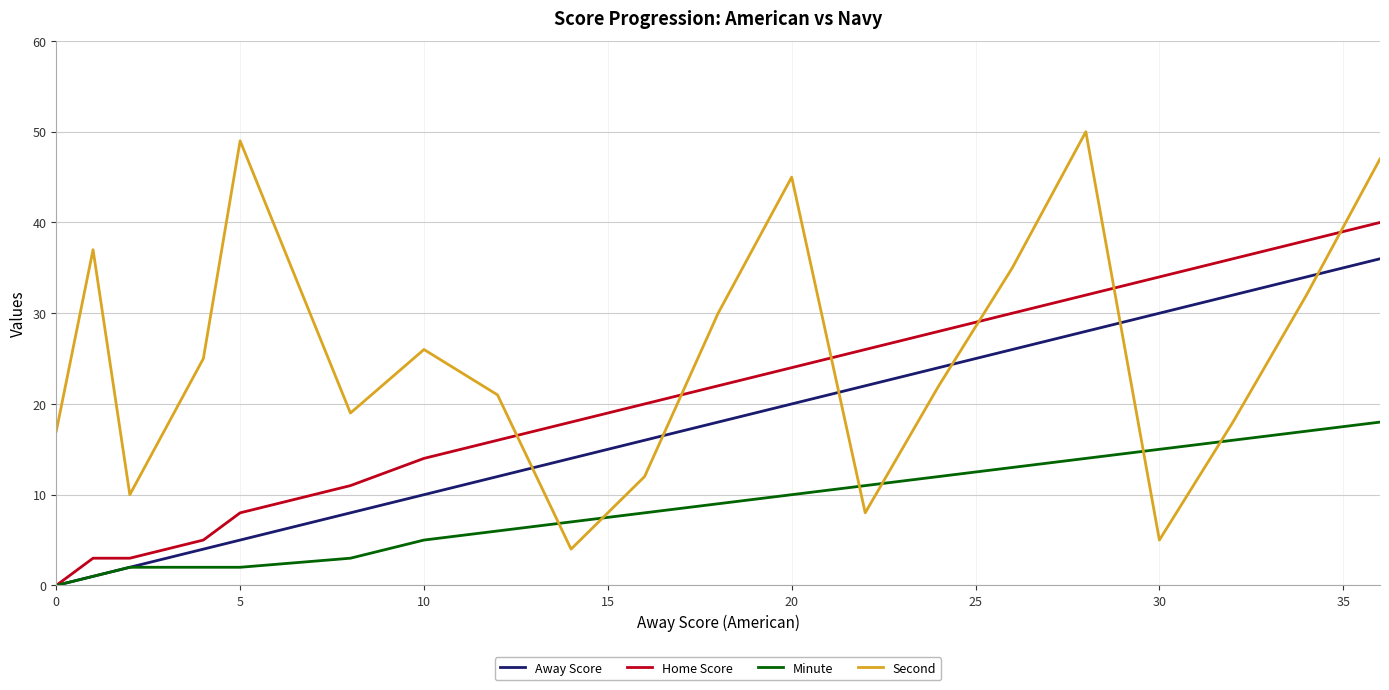

Which series has the largest range (max minus min)?

Second